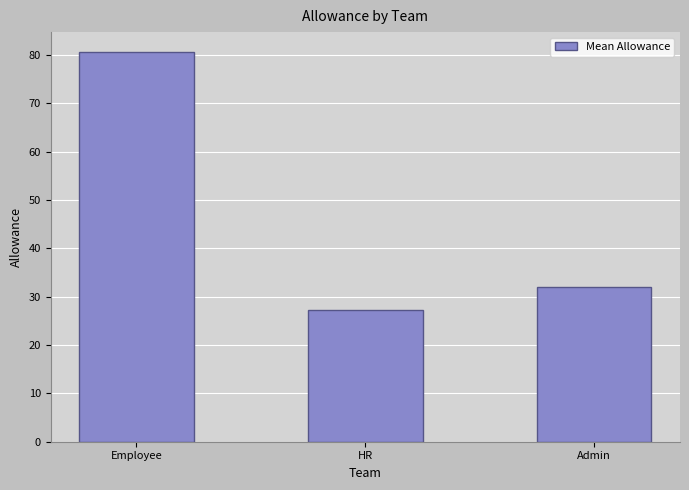

Reading left to right, list all the values displayed in this chart.

80.7	27.3	32.0